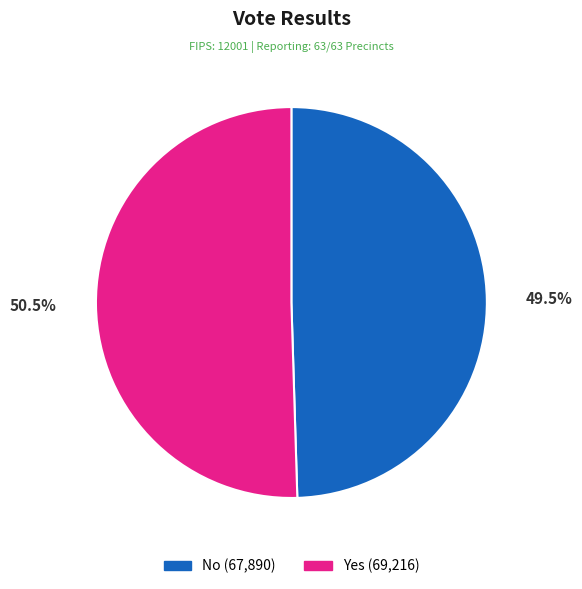

Is there a majority slice in this chart?

Yes